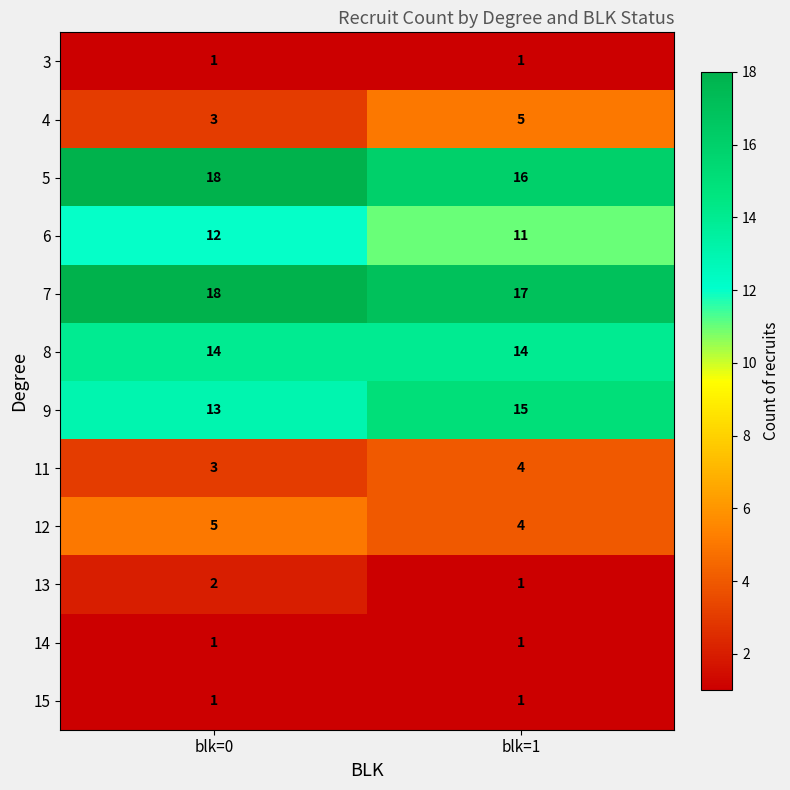

Which category has the highest value in the 11 series?

blk=1